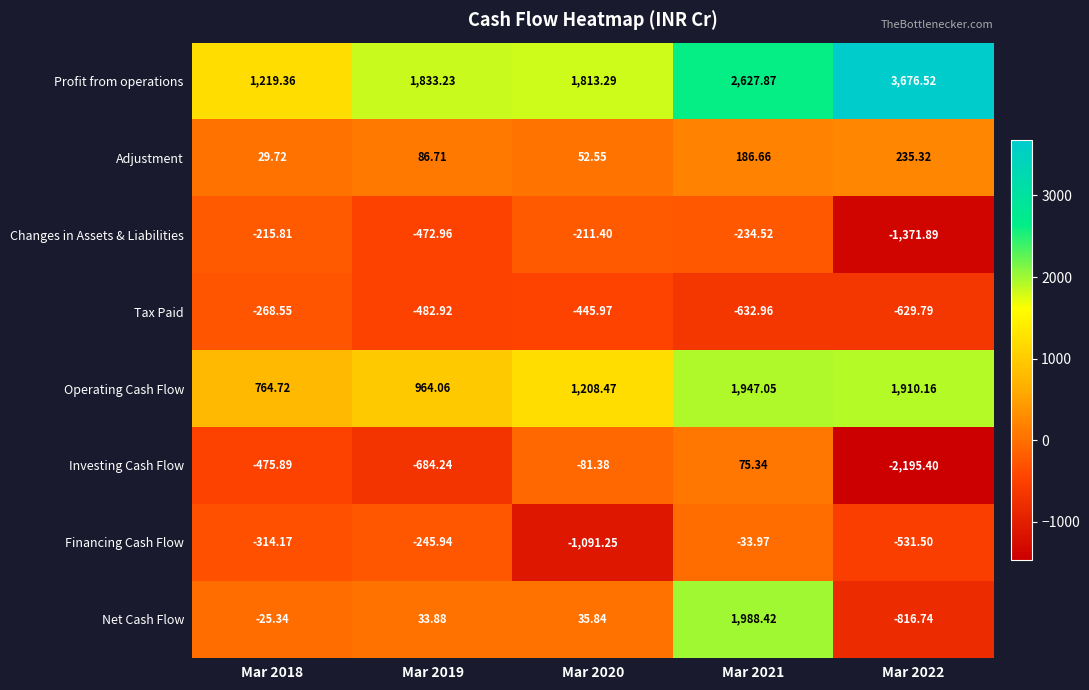

Between Mar 2018 and Mar 2019, which series saw the biggest shift?

Profit from operations